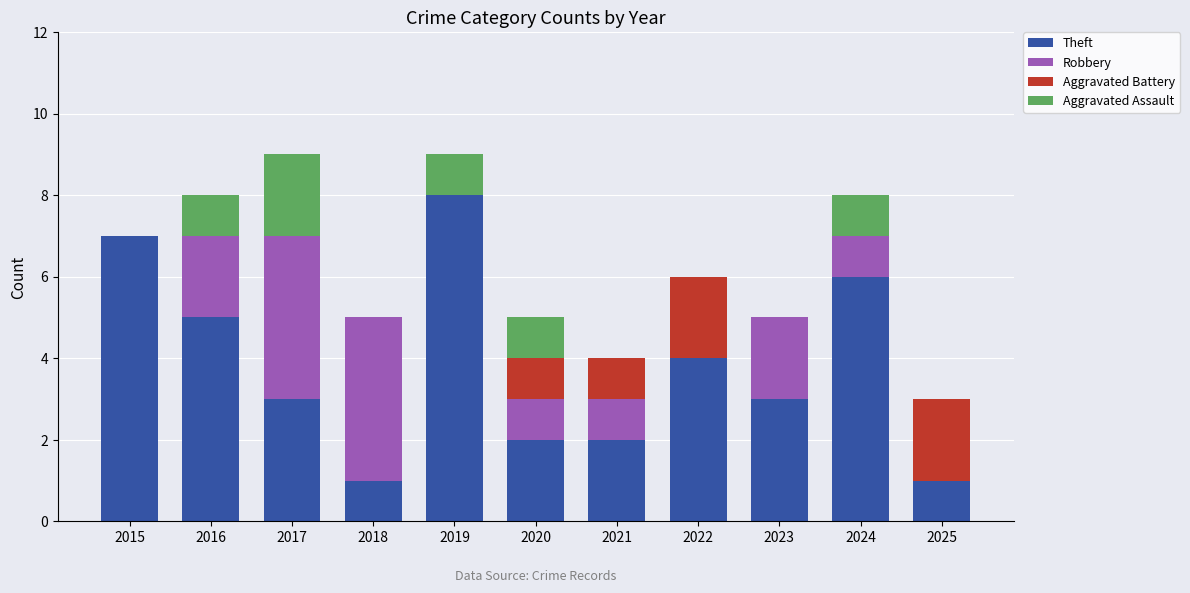

What is the total value across all series at 2016?

8